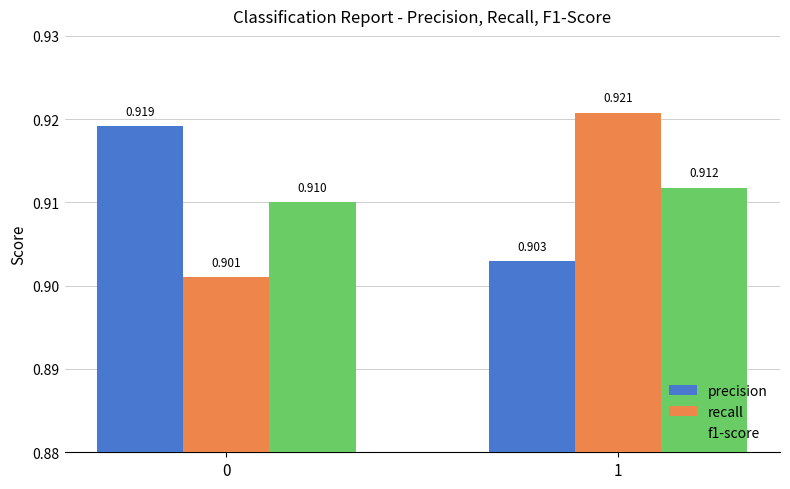

Which series has the widest spread of values?

recall